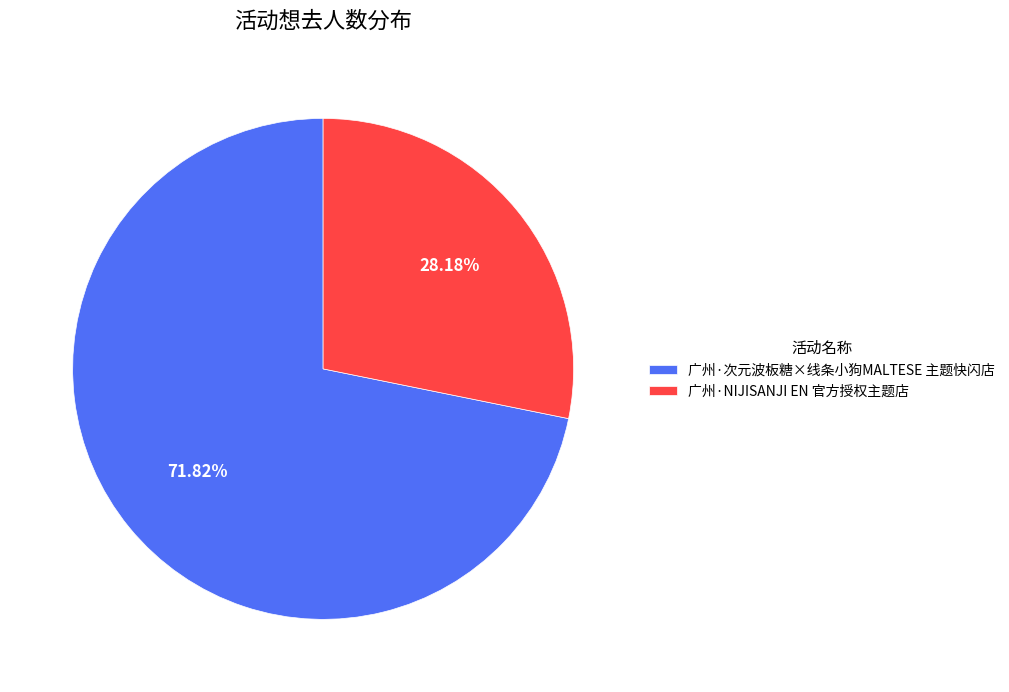

What is the majority slice?

广州·次元波板糖×线条小狗MALTESE 主题快闪店